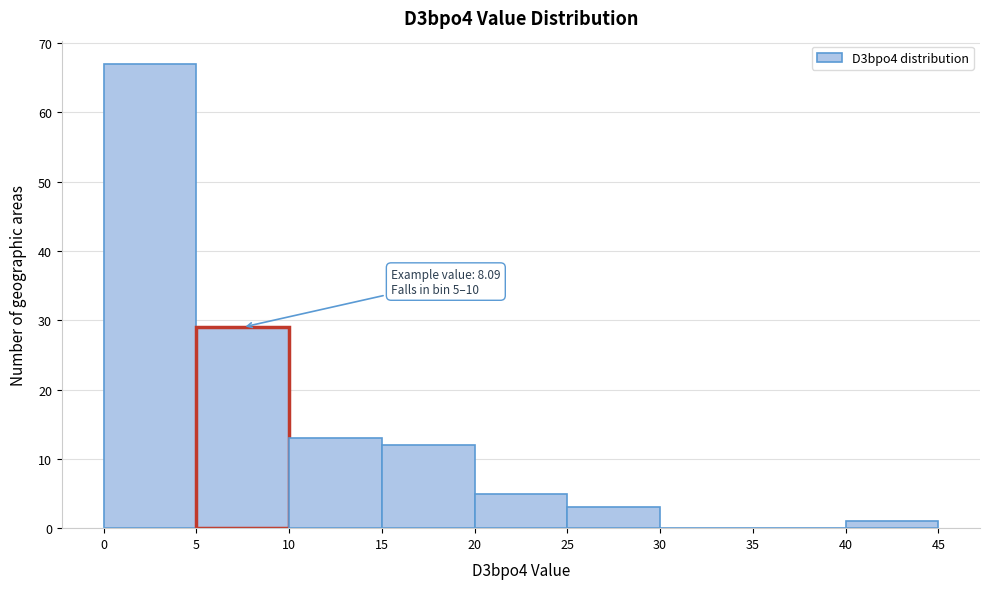

Over which range of the x-axis is the bar tallest?

0 to 5